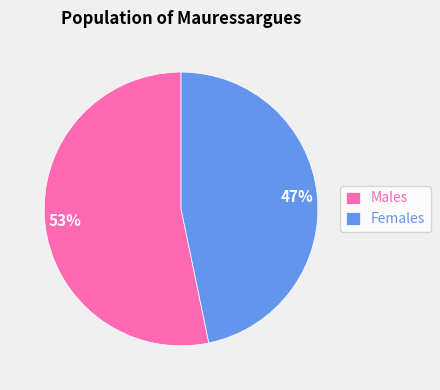

How many segments does this pie chart have?

2